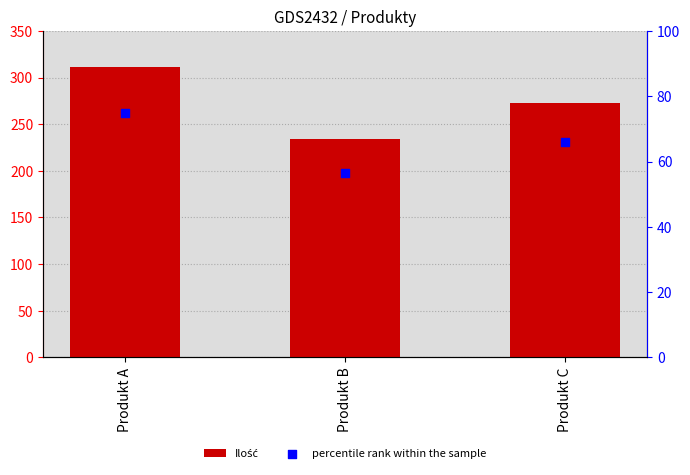

At which category is the sum across all series the highest?

Produkt A